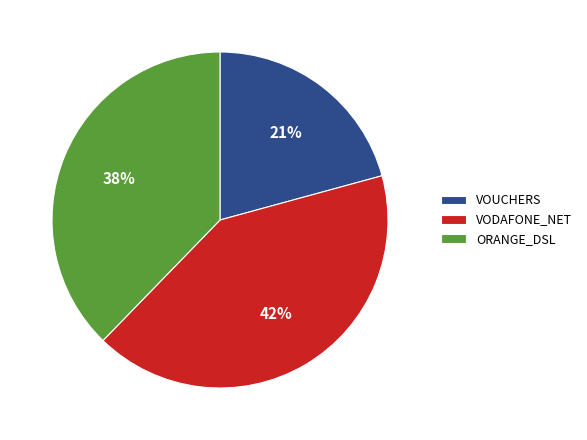

Does any single category account for the majority?

No